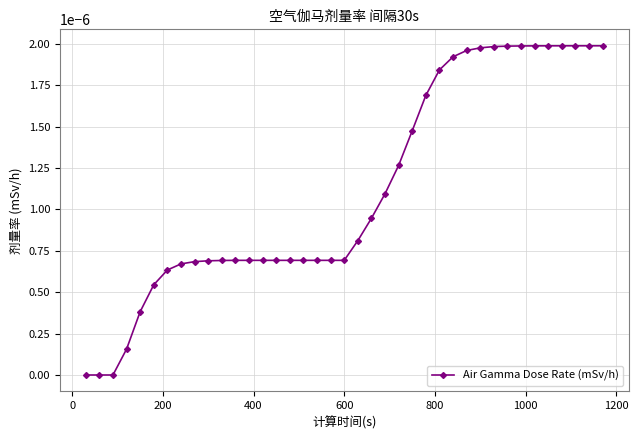

How many lines are shown in the chart?

1